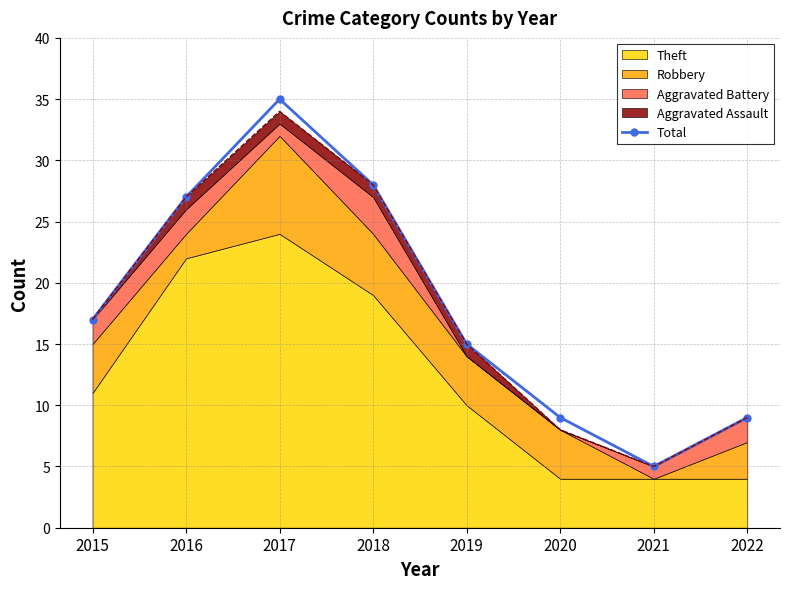

What is the value of the 1st point from the left?

17